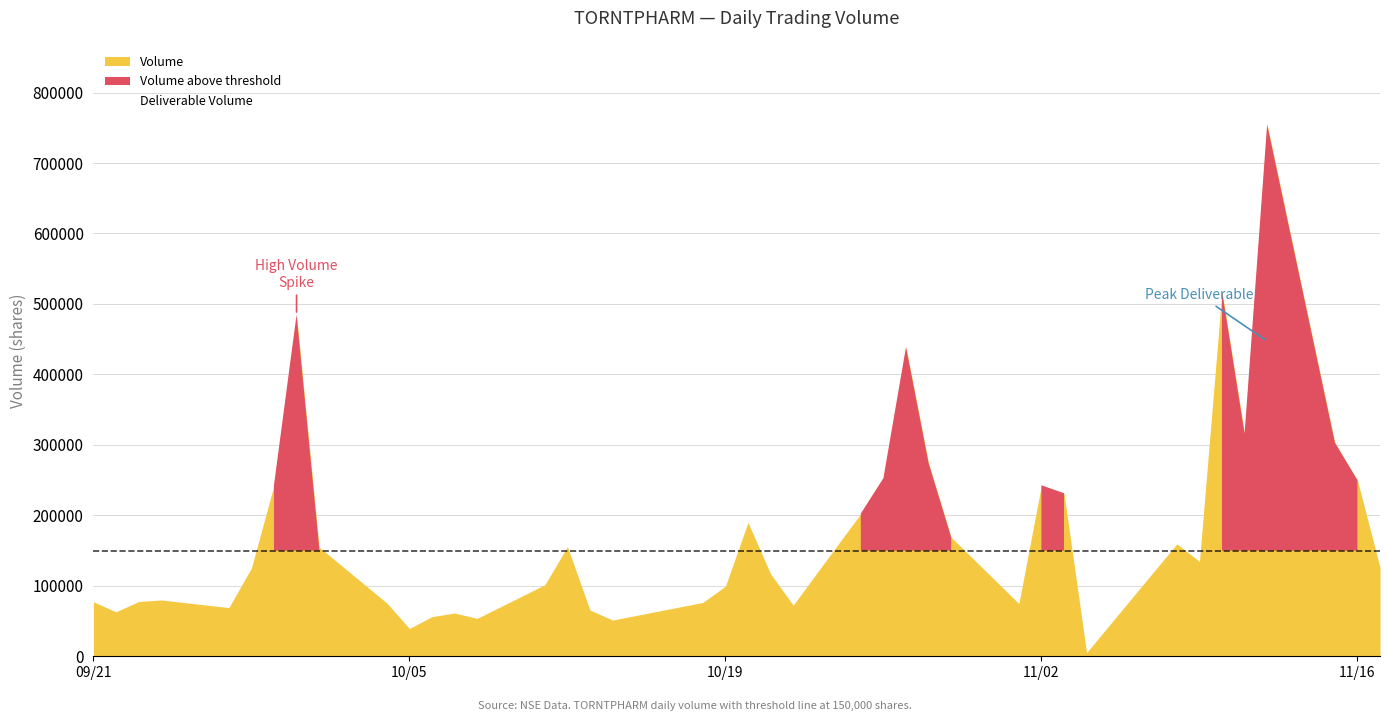

At which category is the sum across all series the highest?

36